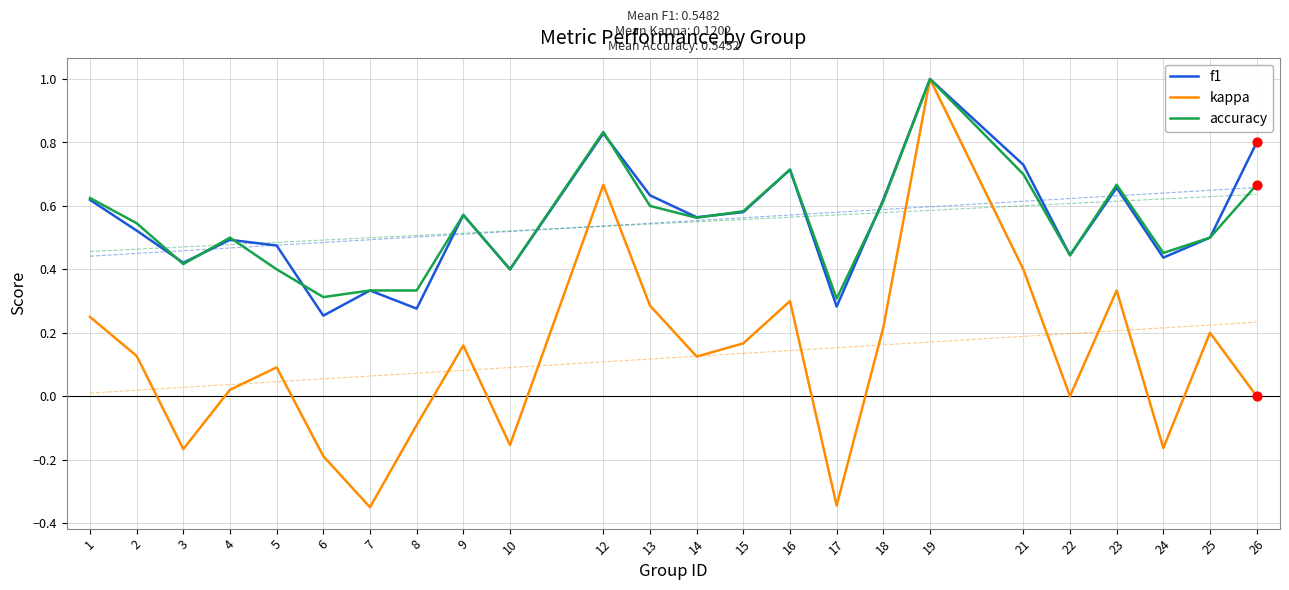

Which series reaches the minimum Y coordinate?

kappa